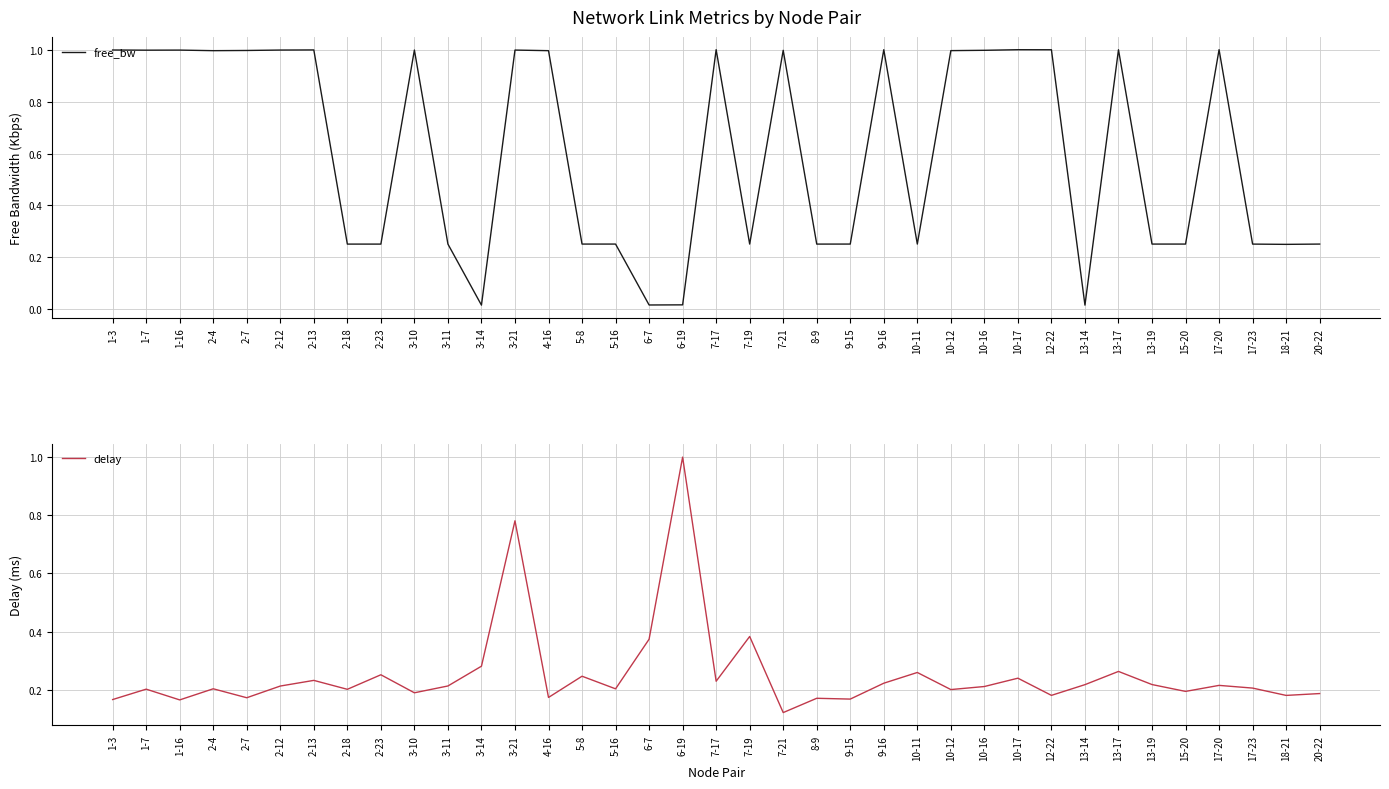

Where do free_bw and delay first cross each other?

2-18 and 2-23